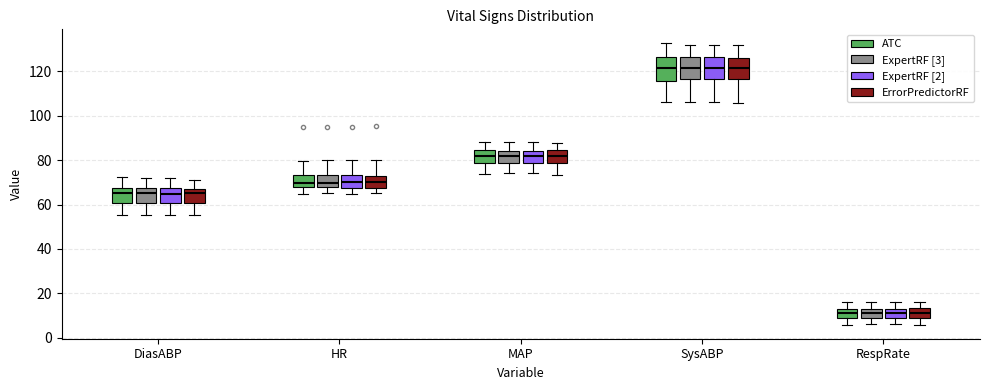

Reading left to right, read every box against the y-axis: the position of its median line, the range the box covers, and the ends of its whiskers. The values are not printed on the chart, so give them approximately, as read against the axis.

DiasABP (ATC): median 66, box 60 to 68, whiskers 56 to 72
DiasABP (ExpertRF [3]): median 66, box 60 to 68, whiskers 56 to 72
DiasABP (ExpertRF [2]): median 64, box 60 to 68, whiskers 56 to 72
DiasABP (ErrorPredictorRF): median 66, box 60 to 68, whiskers 56 to 72
HR (ATC): median 70, box 68 to 74, whiskers 64 to 80
HR (ExpertRF [3]): median 70, box 68 to 74, whiskers 66 to 80
HR (ExpertRF [2]): median 70, box 68 to 74, whiskers 64 to 80
HR (ErrorPredictorRF): median 70, box 68 to 72, whiskers 66 to 80
MAP (ATC): median 82, box 78 to 84, whiskers 74 to 88
MAP (ExpertRF [3]): median 82, box 78 to 84, whiskers 74 to 88
MAP (ExpertRF [2]): median 82, box 78 to 84, whiskers 74 to 88
MAP (ErrorPredictorRF): median 82, box 78 to 84, whiskers 74 to 88
SysABP (ATC): median 122, box 116 to 126, whiskers 106 to 132
SysABP (ExpertRF [3]): median 122, box 116 to 126, whiskers 106 to 132
SysABP (ExpertRF [2]): median 122, box 116 to 126, whiskers 106 to 132
SysABP (ErrorPredictorRF): median 122, box 116 to 126, whiskers 106 to 132
RespRate (ATC): median 12 (inside the box), box 10 to 12, whiskers 6 to 16
RespRate (ExpertRF [3]): median 12, box 8 to 14, whiskers 6 to 16
RespRate (ExpertRF [2]): median 12, box 10 to 14, whiskers 6 to 16
RespRate (ErrorPredictorRF): median 12, box 8 to 14, whiskers 6 to 16